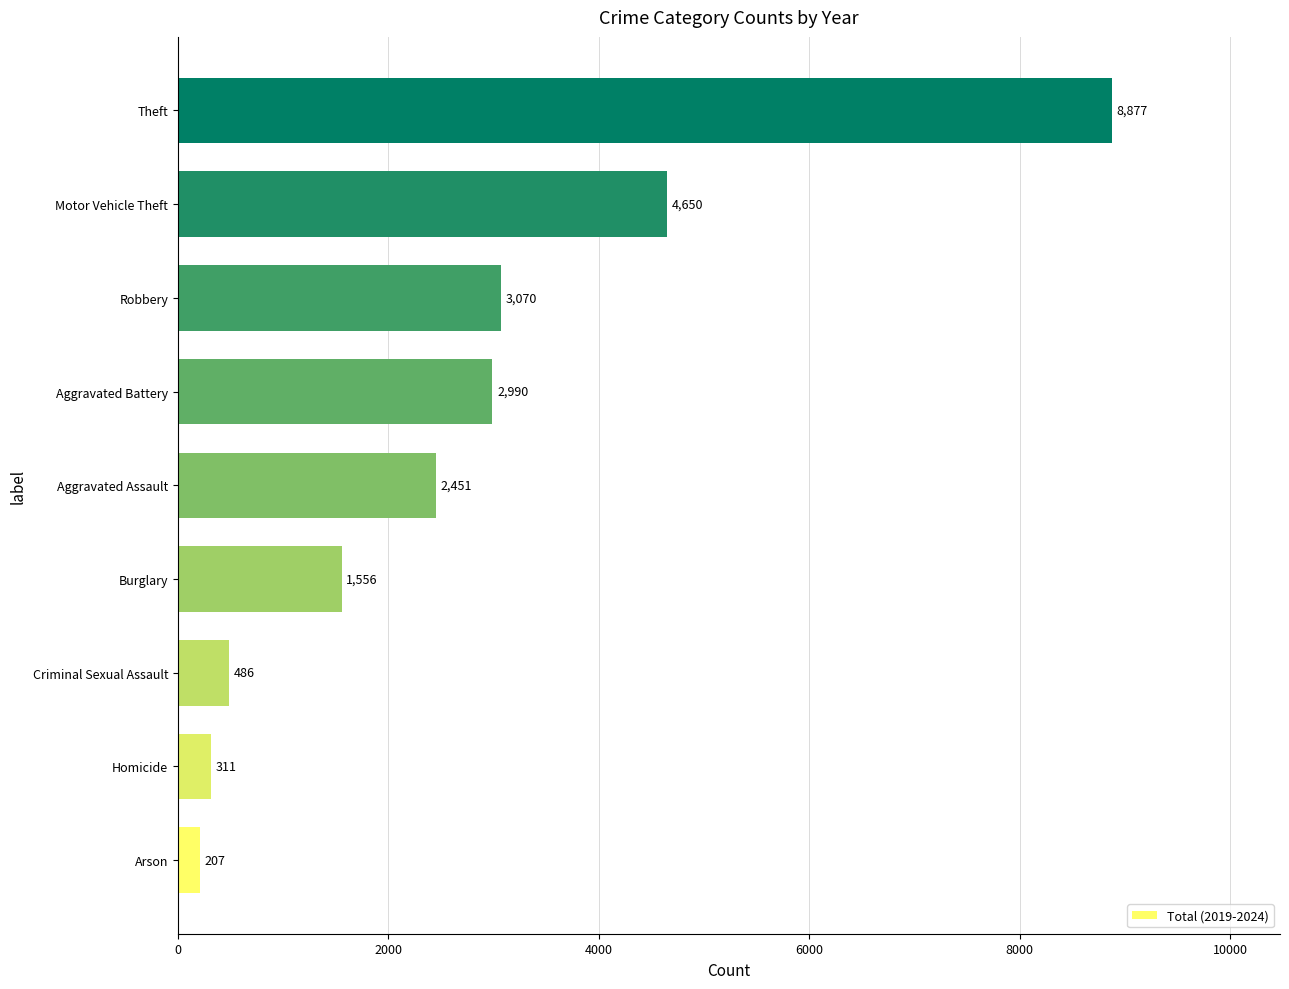

Does the chart contain stacked bars?

No